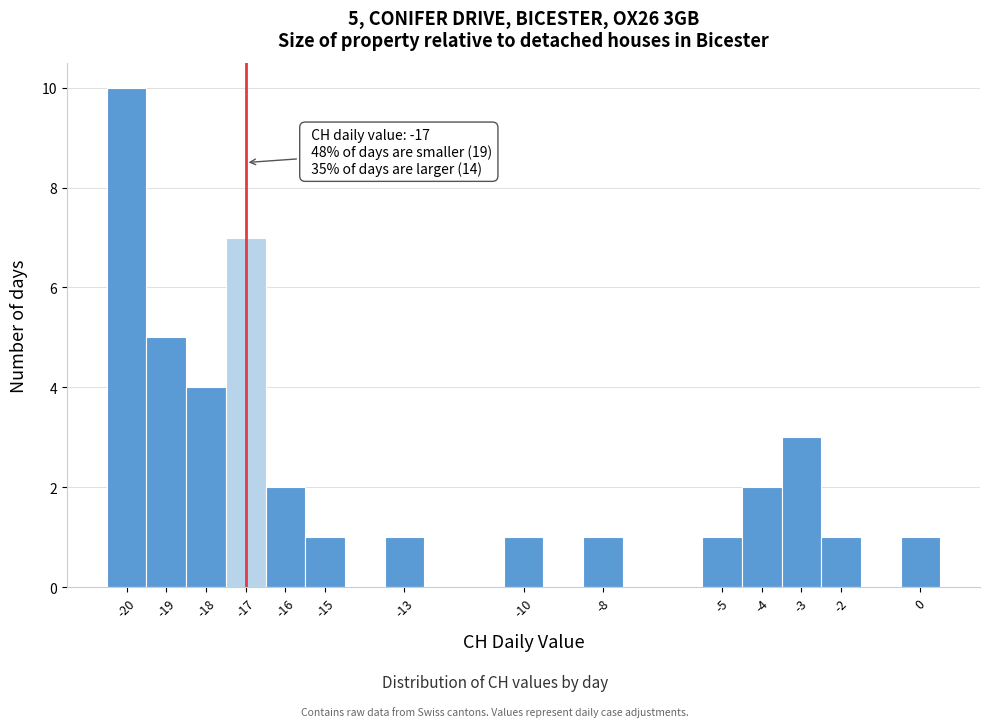

Which range on the x-axis has the tallest bar?

-20.5 to -19.5